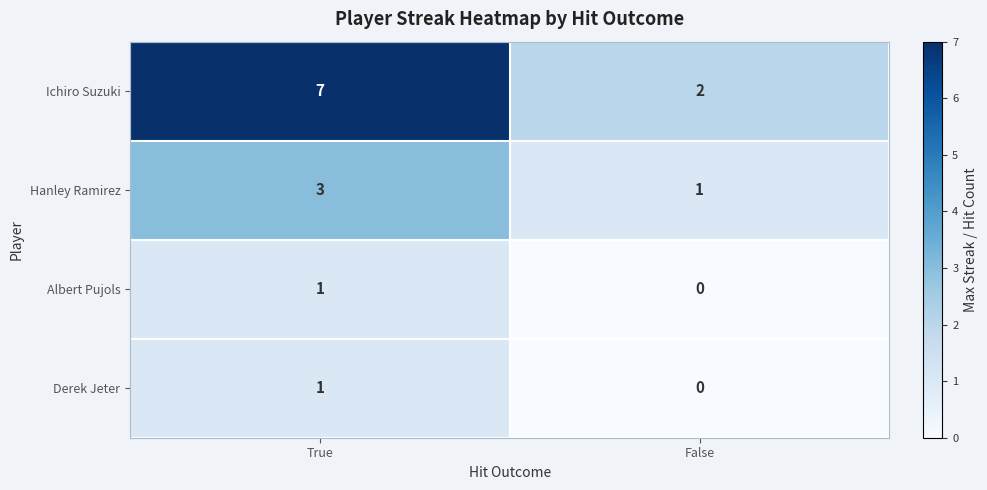

Which series has the largest total across all categories?

Ichiro Suzuki